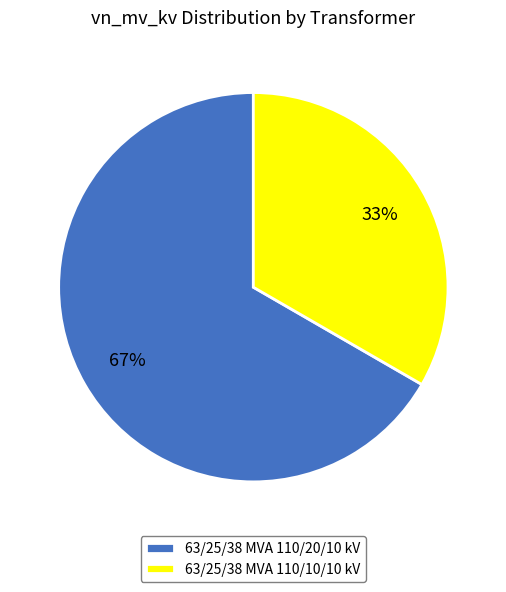

How many slices are in this pie chart?

2